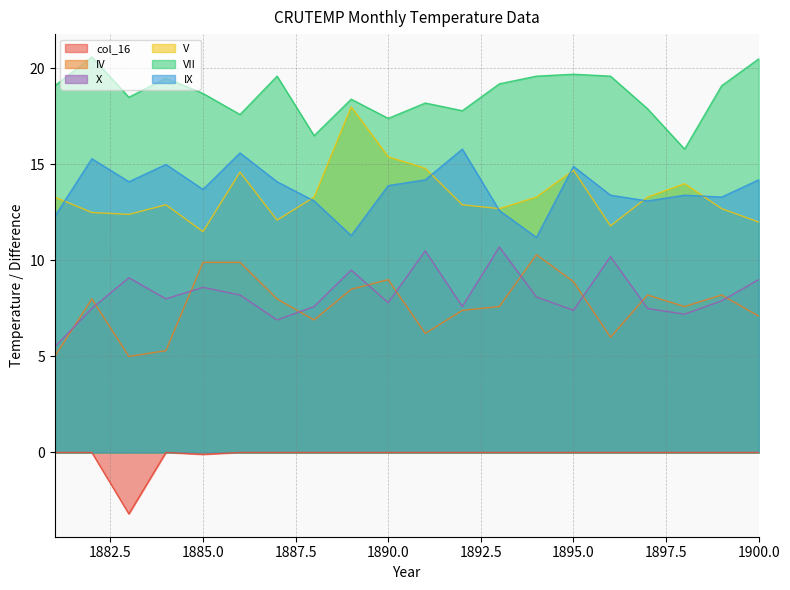

What is the difference between the X values at 1887 and 1886?

1.3